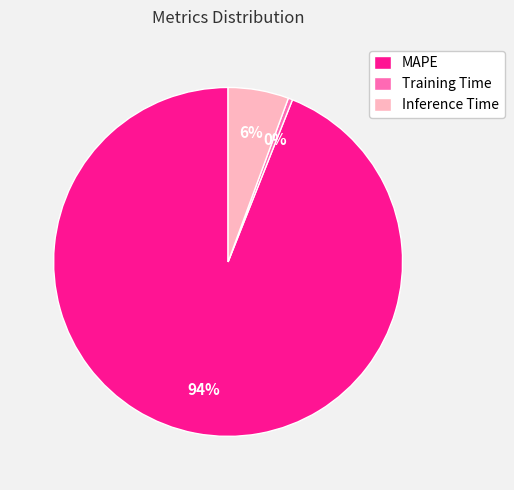

To the nearest percent, what is the difference between the largest and smallest slice percentages?

94%